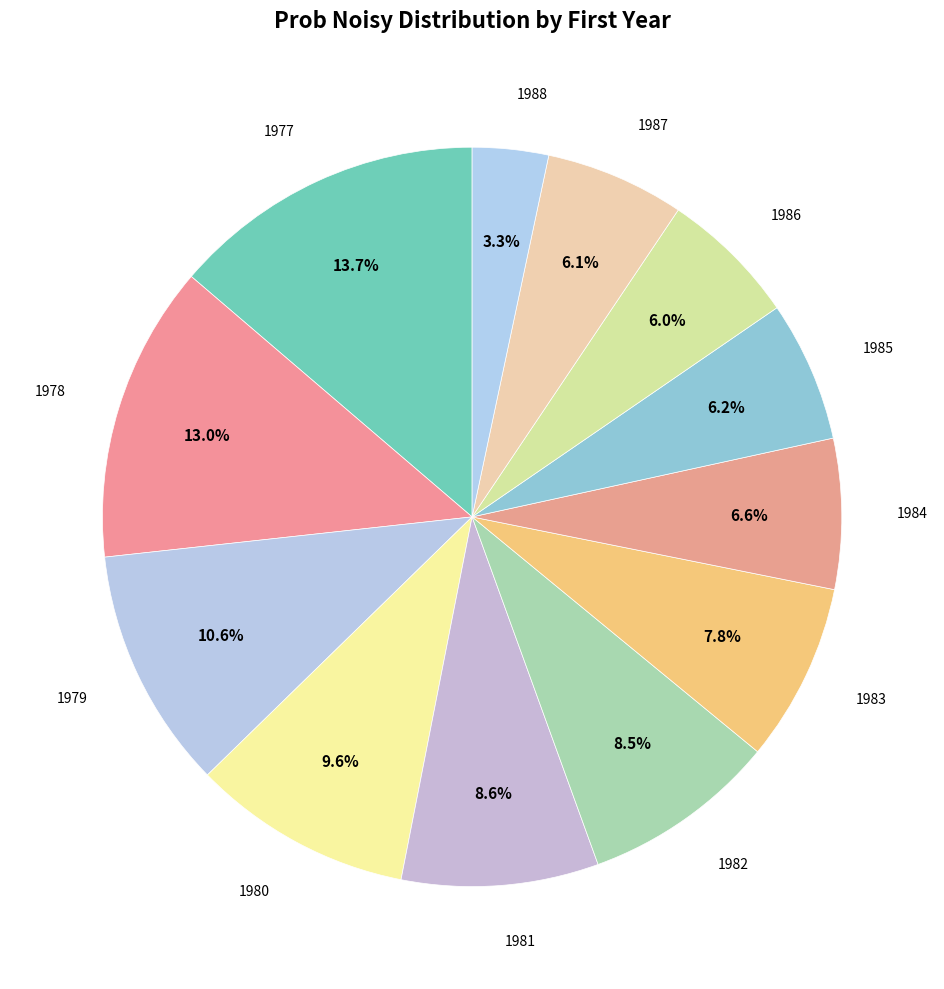

Count the number of slices in the pie.

12